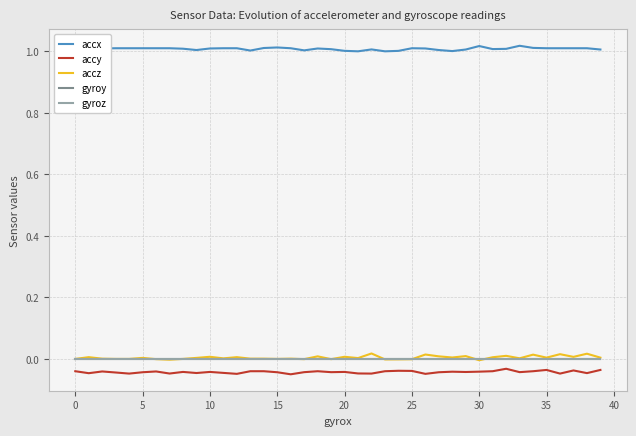

Does the chart display data point markers on the line(s)?

No